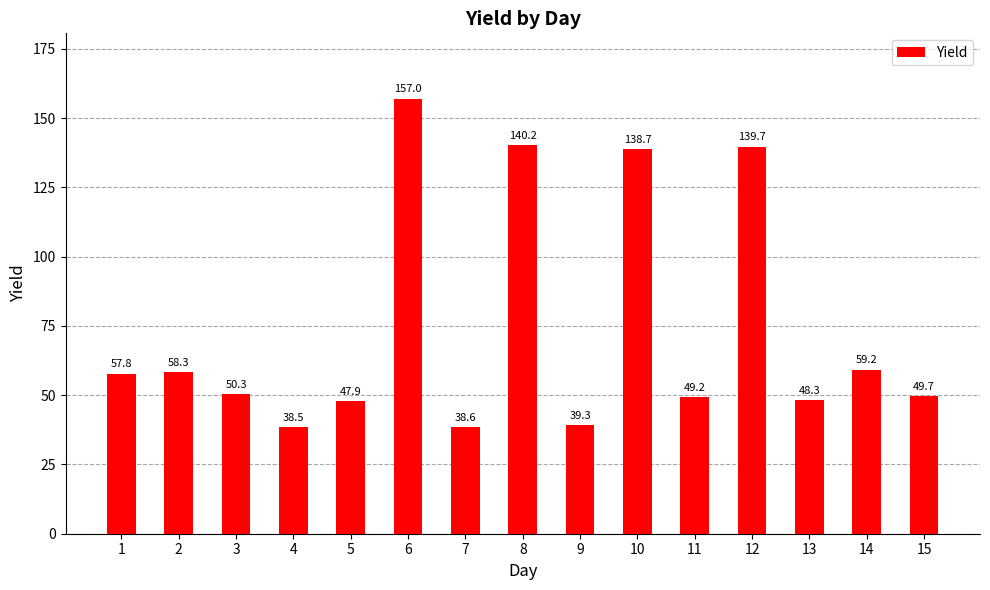

How many bars are there in total?

15